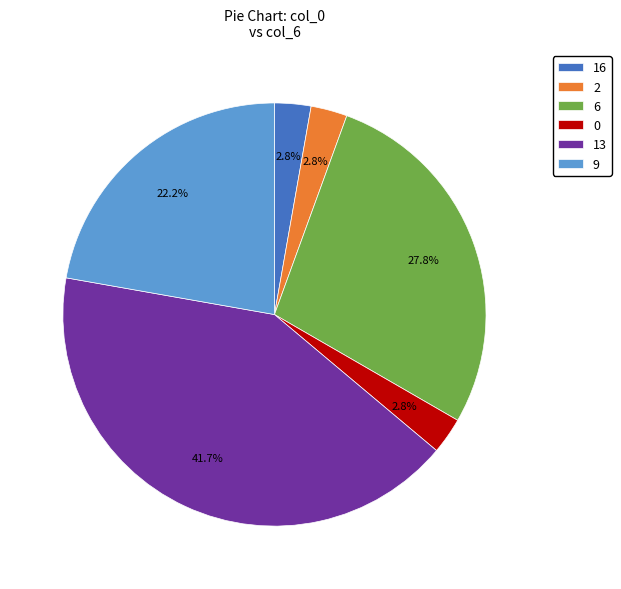

Does 9 represent more than half of the total?

No